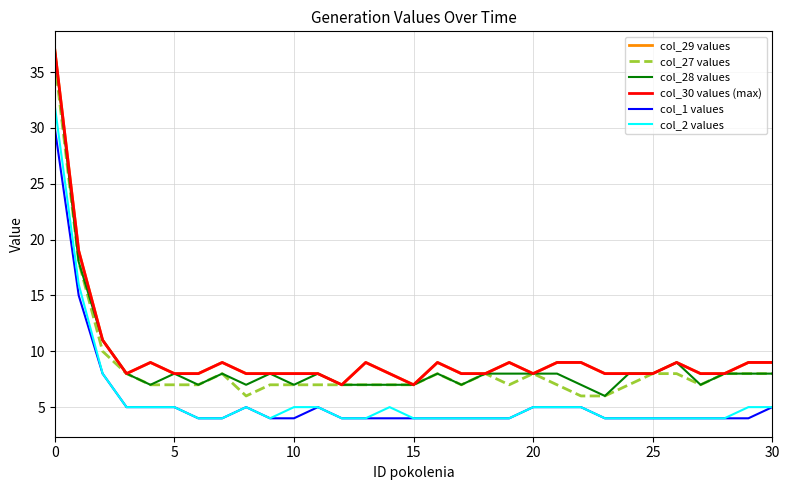

How many lines are shown in the chart?

6